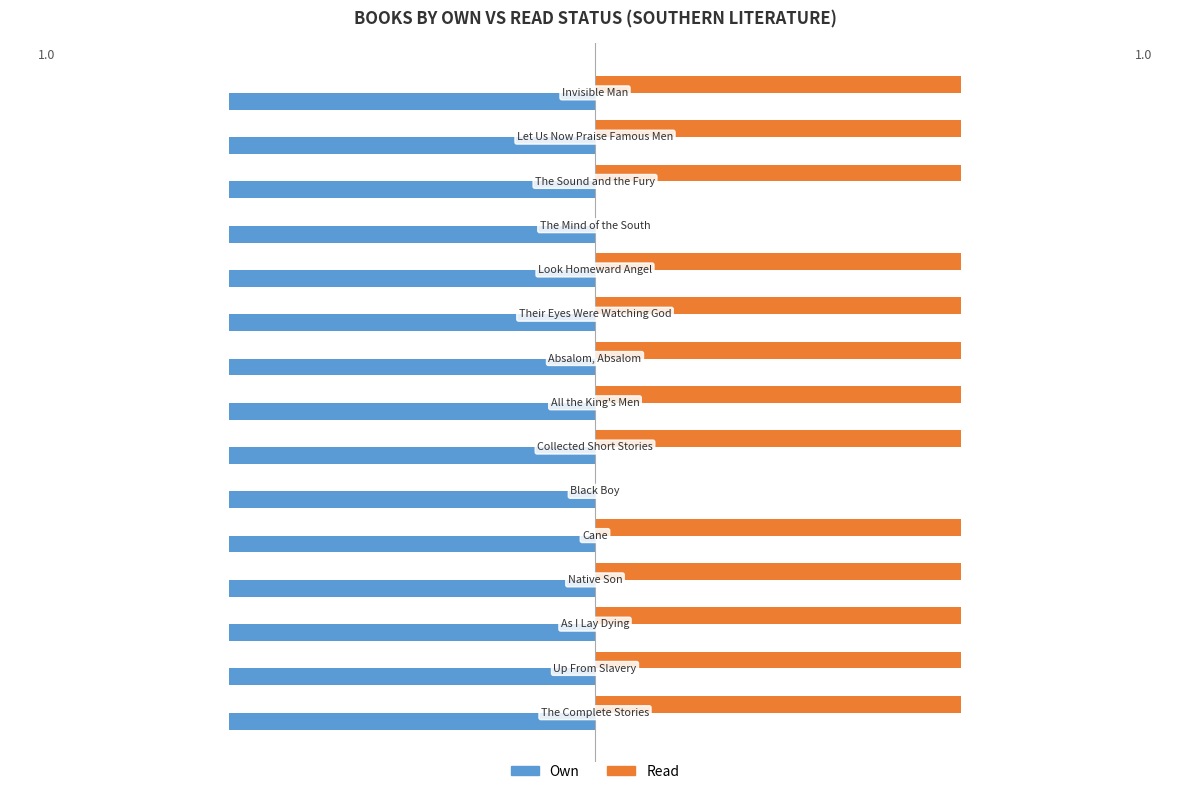

What is the sum of all Read values?

13